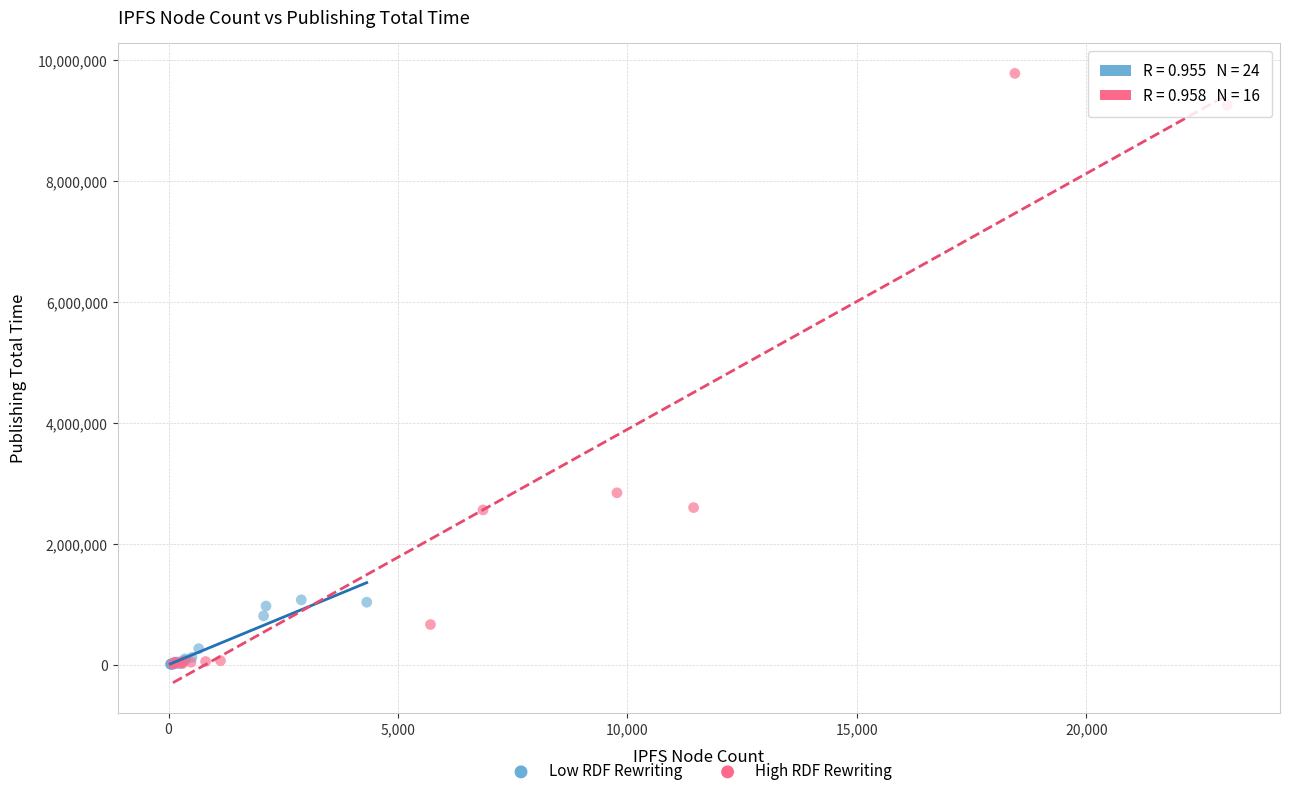

Which series reaches the maximum Y coordinate?

High RDF Rewriting